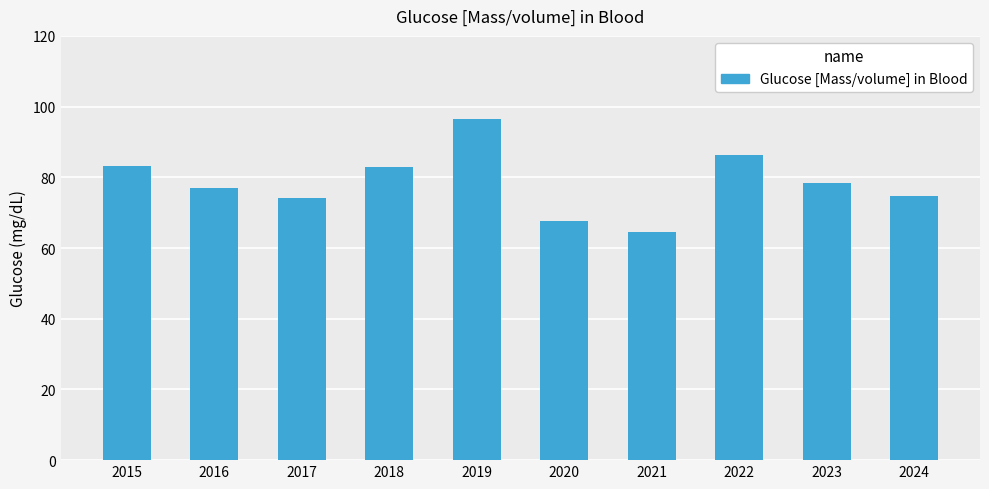

What is the minimum value shown in the chart?

64.4